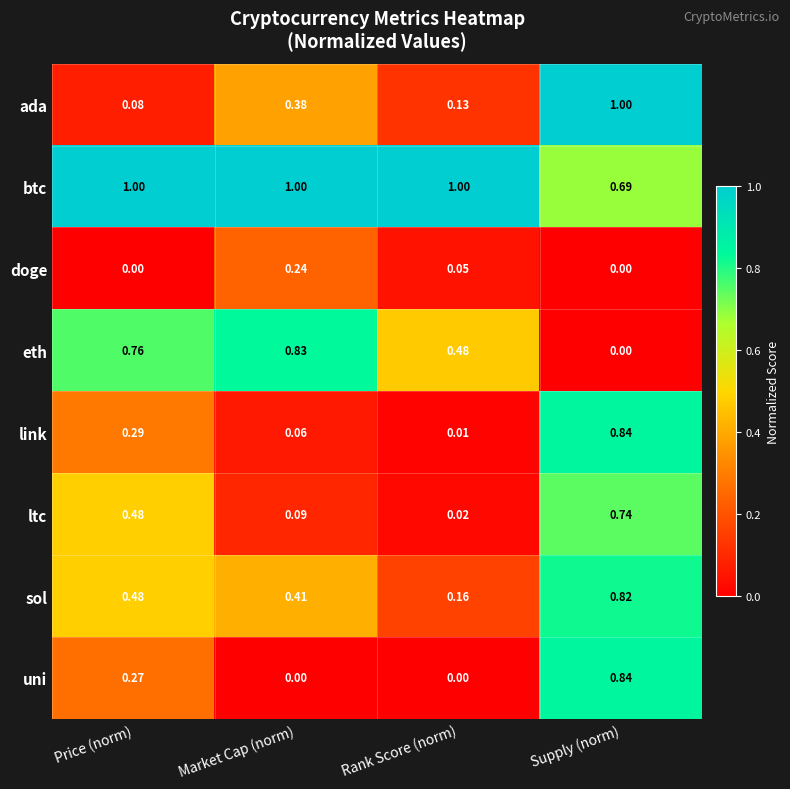

Which series has the largest total across all categories?

btc